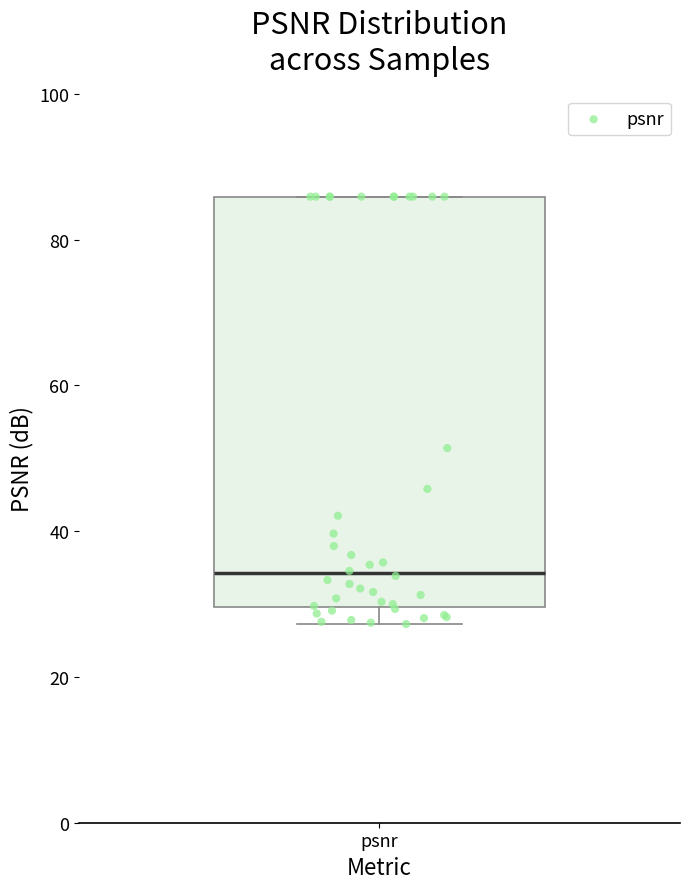

Transcribe this box plot: give where the median line is, the range the box spans, and where the two whiskers end, as read against the y-axis. The values are not printed on the chart, so give them approximately, as read against the axis.

median 34, box 30 to 86, whiskers 28 to 86